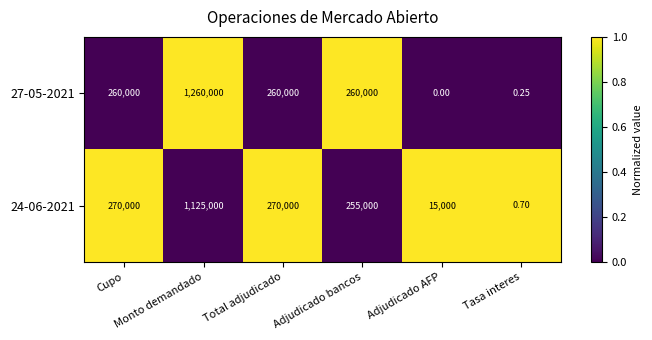

How many positive values does the 27-05-2021 series have?

5